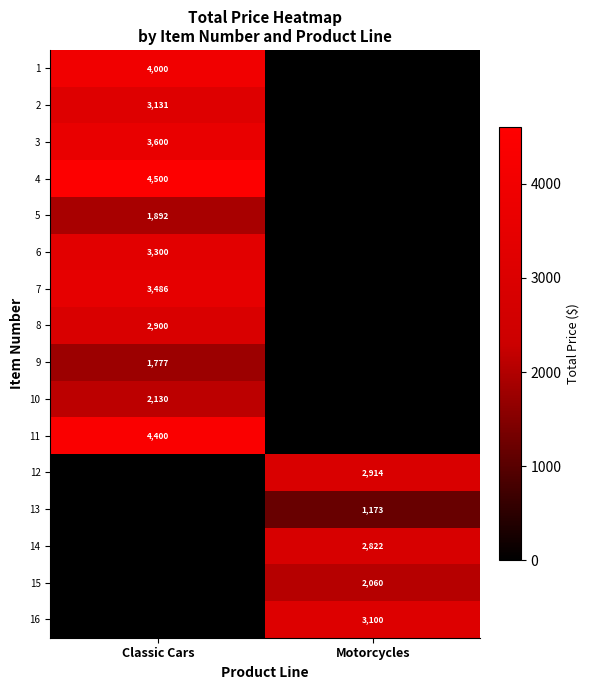

Is it true that 12 equals 5228.1 at Motorcycles?

False